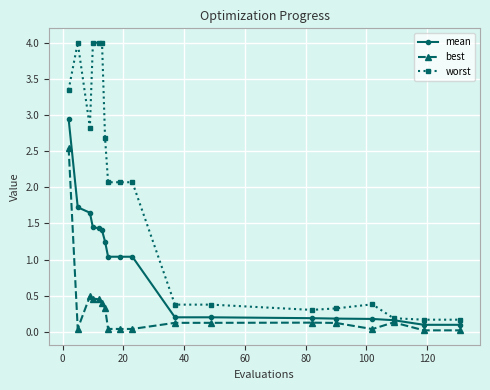

Which series has the largest range (max minus min)?

worst